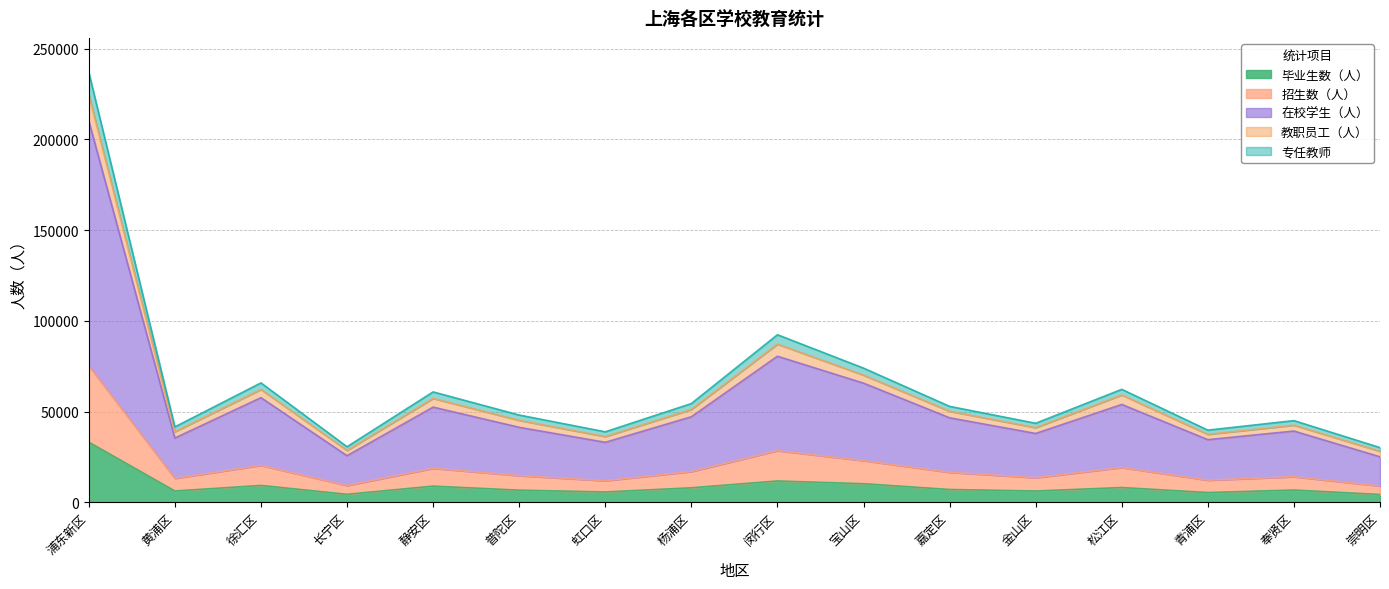

What is the difference between the maximum and minimum values in the 毕业生数（人） series?

28849